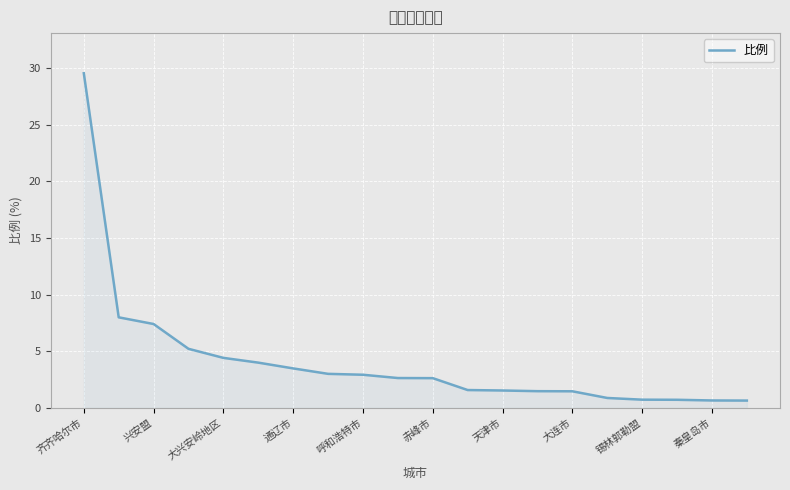

What is the maximum value shown in the chart?

29.5